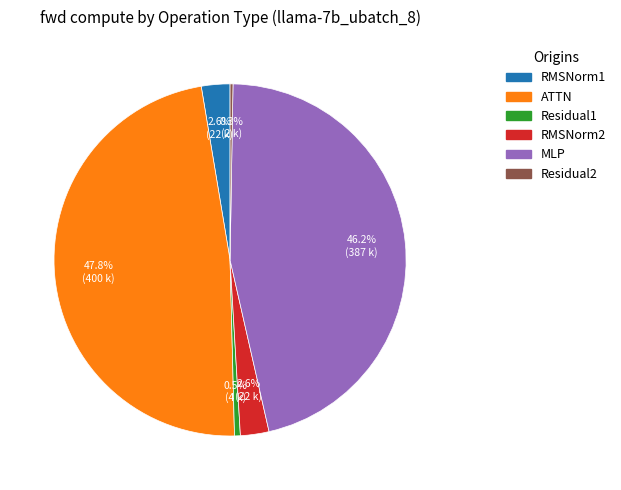

Is it true that RMSNorm2 is 3% of the pie?

True